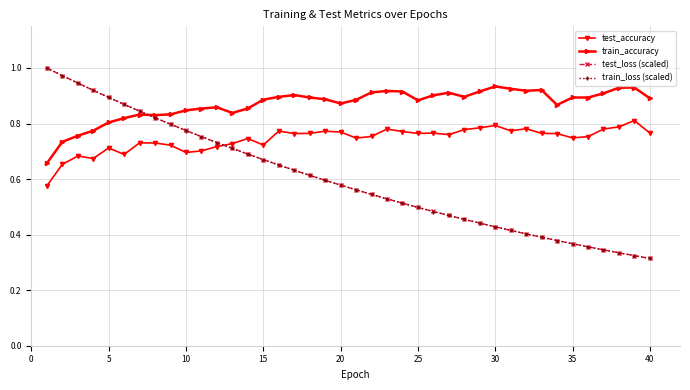

How many times do test_loss (scaled) and test_accuracy cross each other?

1